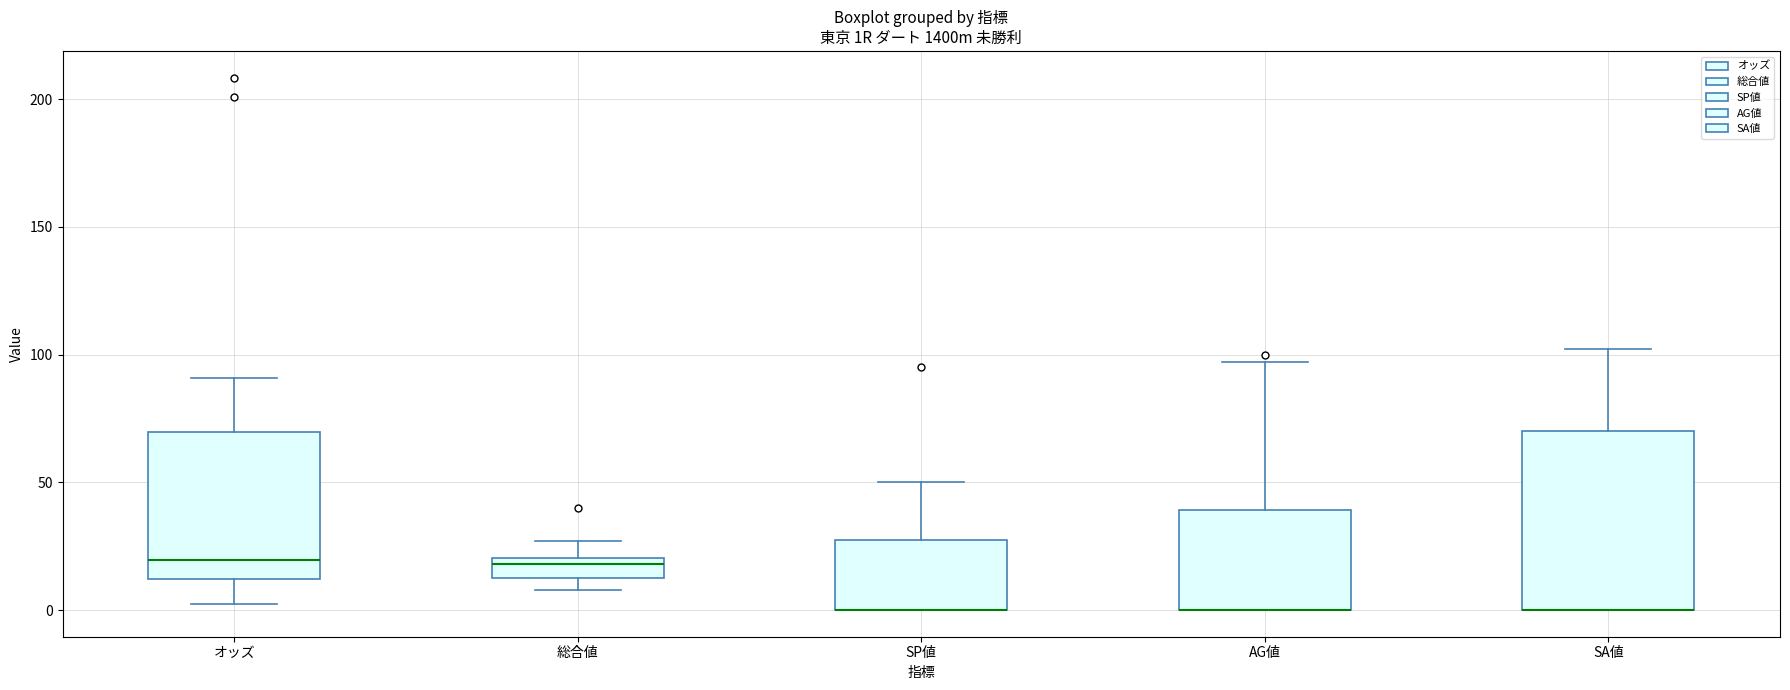

Reading left to right, transcribe this box plot: for each box, give where its median line is, the range the box spans, and where its two whiskers end, as read against the y-axis. The values are not printed on the chart, so give them approximately, as read against the axis.

オッズ: median 20, box 10 to 70, whiskers 0 to 90
総合値: median 20 (just below the box's upper edge), box 15 to 20, whiskers 10 to 25
SP値: median 0 (drawn on the box's lower edge), box 0 to 30, whiskers 0 to 50
AG値: median 0 (drawn on the box's lower edge), box 0 to 40, whiskers 0 to 95
SA値: median 0 (drawn on the box's lower edge), box 0 to 70, whiskers 0 to 100